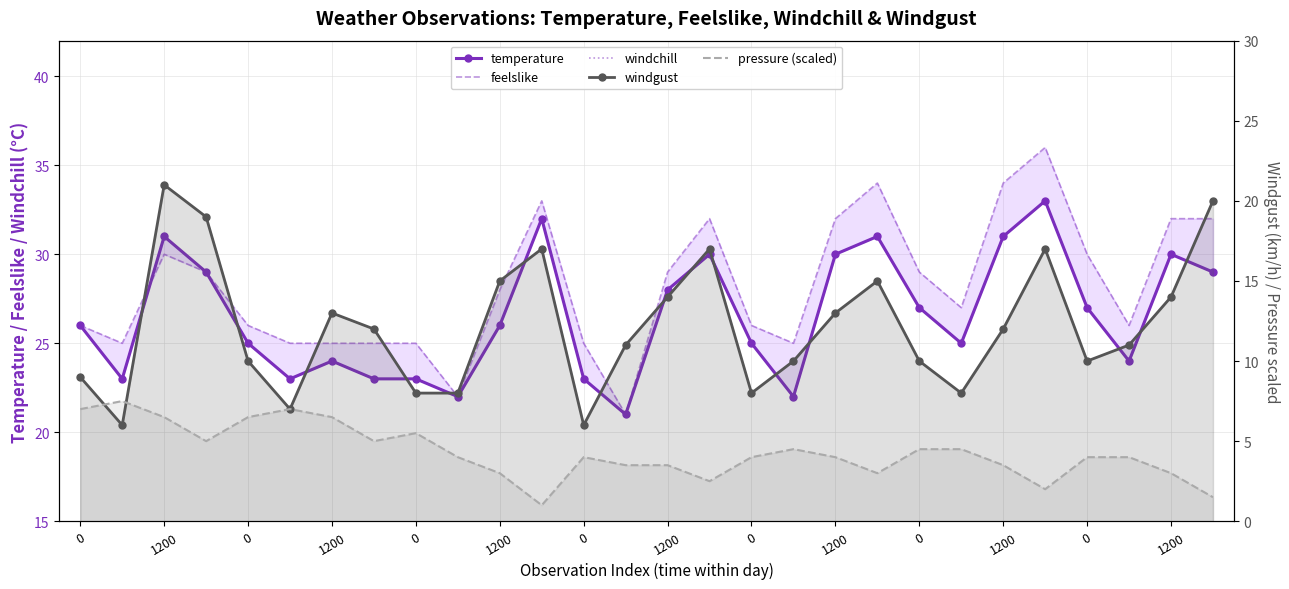

Is the value of temperature at 0 greater than the value of windgust at 0?

Yes